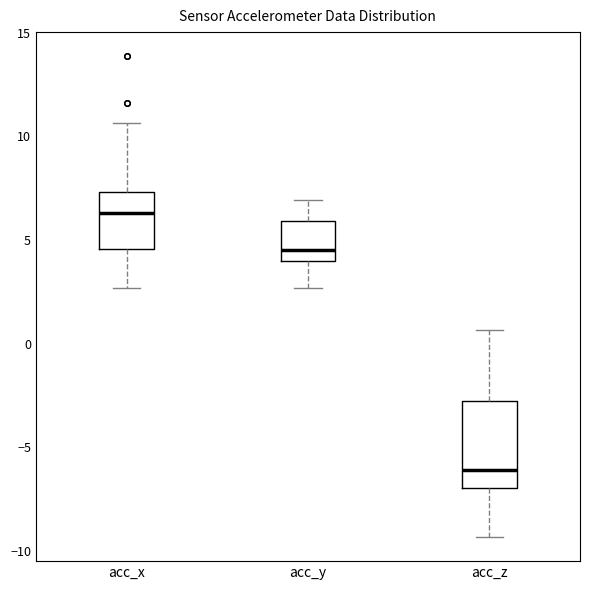

Reading left to right, read every box against the y-axis: the position of its median line, the range the box covers, and the ends of its whiskers. The values are not printed on the chart, so give them approximately, as read against the axis.

acc_x: median 6.5, box 4.5 to 7.5, whiskers 2.5 to 10.5
acc_y: median 4.5, box 4.0 to 6.0, whiskers 2.5 to 7.0
acc_z: median -6.0, box -7.0 to -3.0, whiskers -9.5 to 0.5